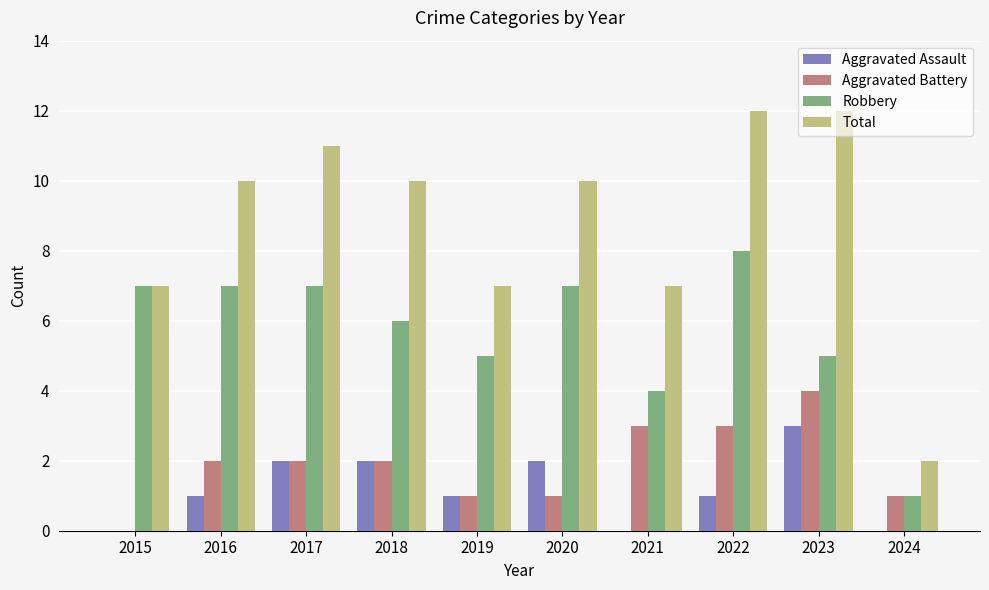

What is the total value across all series at 2019?

14